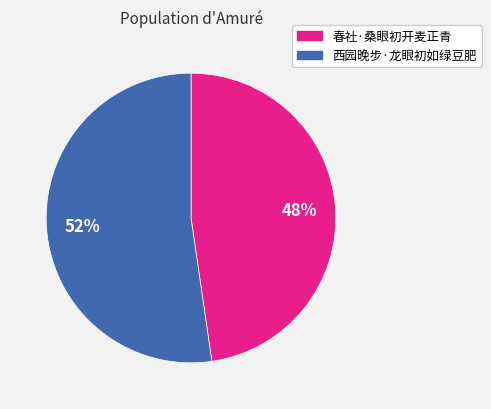

To the nearest percent, what percentage of the pie is 春社·桑眼初开麦正青?

48%